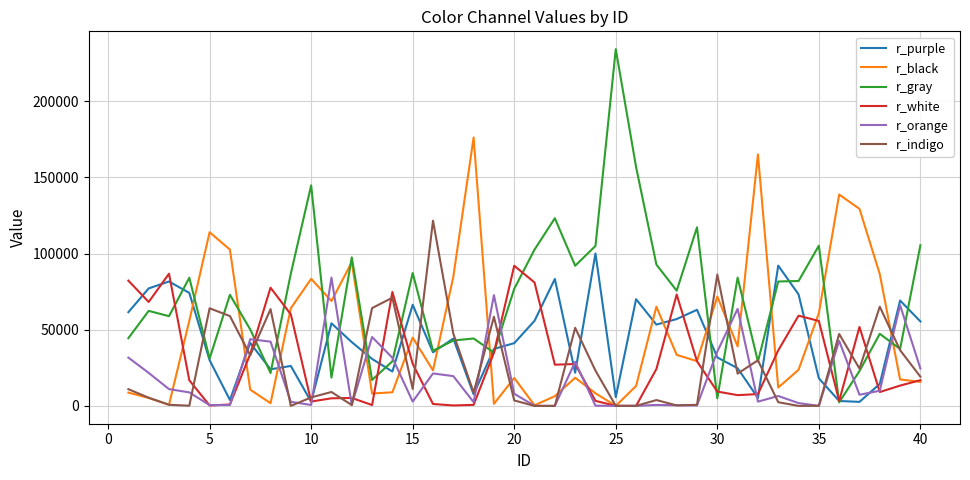

What is the lowest value of the r_black series?

16